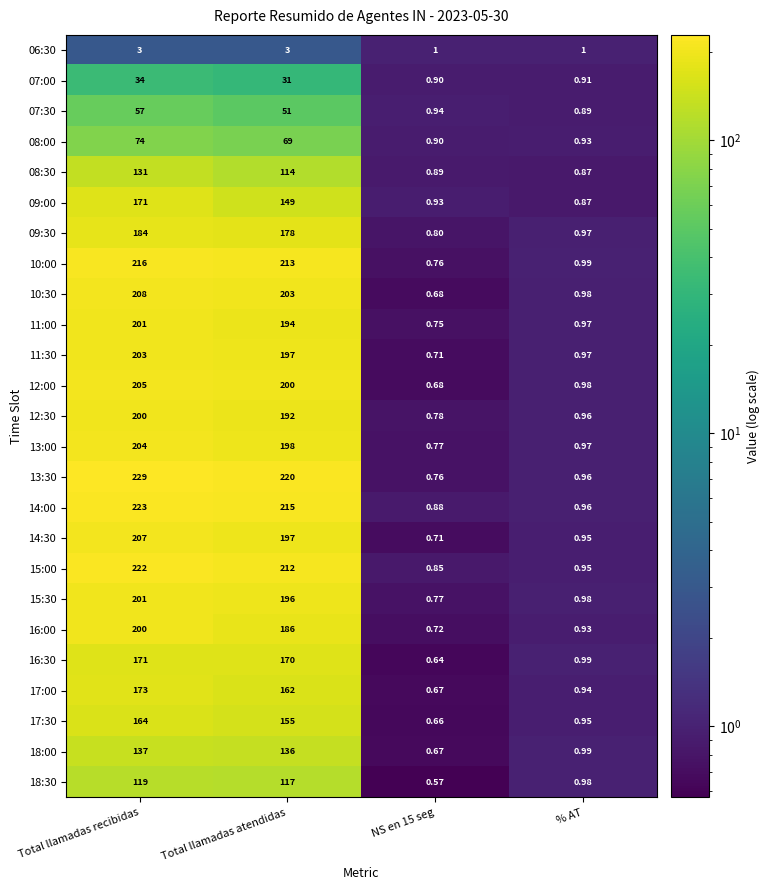

What is the maximum value shown in the chart?

229.0